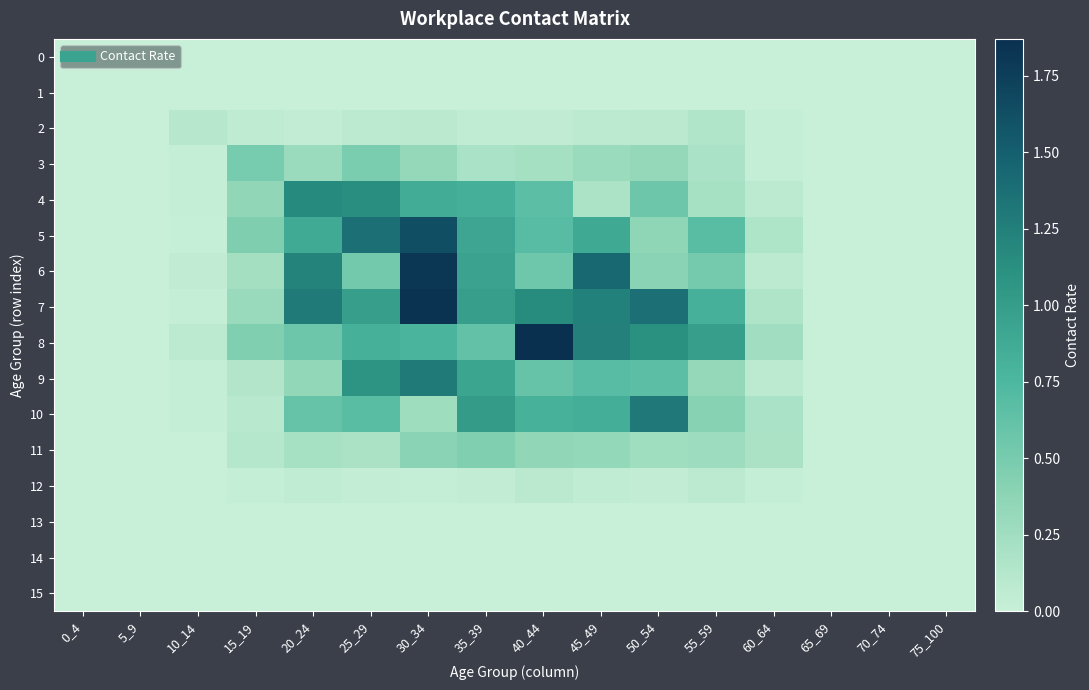

Reading left to right, list all the values displayed in this chart.

0: 0_4=0.0	5_9=0.0	10_14=0.0	15_19=0.0	20_24=0.0	25_29=0.0	30_34=0.0	35_39=0.0	40_44=0.0	45_49=0.0	50_54=0.0	55_59=0.0	60_64=0.0	65_69=0.0	70_74=0.0	75_100=0.0
1: 0_4=0.0	5_9=0.0	10_14=0.0	15_19=0.0	20_24=0.0	25_29=0.0	30_34=0.0	35_39=0.0	40_44=0.0	45_49=0.0	50_54=0.0	55_59=0.0	60_64=0.0	65_69=0.0	70_74=0.0	75_100=0.0
2: 0_4=0.0	5_9=0.0	10_14=0.1	15_19=0.1	20_24=0.0	25_29=0.1	30_34=0.1	35_39=0.1	40_44=0.0	45_49=0.1	50_54=0.1	55_59=0.1	60_64=0.0	65_69=0.0	70_74=0.0	75_100=0.0
3: 0_4=0.0	5_9=0.0	10_14=0.0	15_19=0.5	20_24=0.3	25_29=0.5	30_34=0.3	35_39=0.2	40_44=0.2	45_49=0.3	50_54=0.3	55_59=0.2	60_64=0.0	65_69=0.0	70_74=0.0	75_100=0.0
4: 0_4=0.0	5_9=0.0	10_14=0.0	15_19=0.3	20_24=1.2	25_29=1.1	30_34=0.9	35_39=0.8	40_44=0.7	45_49=0.2	50_54=0.6	55_59=0.2	60_64=0.1	65_69=0.0	70_74=0.0	75_100=0.0
5: 0_4=0.0	5_9=0.0	10_14=0.0	15_19=0.5	20_24=0.9	25_29=1.4	30_34=1.6	35_39=0.9	40_44=0.7	45_49=0.9	50_54=0.4	55_59=0.7	60_64=0.2	65_69=0.0	70_74=0.0	75_100=0.0
6: 0_4=0.0	5_9=0.0	10_14=0.1	15_19=0.2	20_24=1.2	25_29=0.5	30_34=1.8	35_39=0.9	40_44=0.6	45_49=1.4	50_54=0.4	55_59=0.5	60_64=0.1	65_69=0.0	70_74=0.0	75_100=0.0
7: 0_4=0.0	5_9=0.0	10_14=0.0	15_19=0.3	20_24=1.3	25_29=1.0	30_34=1.8	35_39=1.0	40_44=1.2	45_49=1.2	50_54=1.4	55_59=0.8	60_64=0.2	65_69=0.0	70_74=0.0	75_100=0.0
8: 0_4=0.0	5_9=0.0	10_14=0.1	15_19=0.4	20_24=0.6	25_29=0.8	30_34=0.8	35_39=0.6	40_44=1.9	45_49=1.2	50_54=1.1	55_59=1.0	60_64=0.2	65_69=0.0	70_74=0.0	75_100=0.0
9: 0_4=0.0	5_9=0.0	10_14=0.0	15_19=0.1	20_24=0.3	25_29=1.1	30_34=1.3	35_39=0.9	40_44=0.6	45_49=0.7	50_54=0.7	55_59=0.3	60_64=0.1	65_69=0.0	70_74=0.0	75_100=0.0
10: 0_4=0.0	5_9=0.0	10_14=0.0	15_19=0.1	20_24=0.6	25_29=0.7	30_34=0.3	35_39=1.0	40_44=0.8	45_49=0.8	50_54=1.3	55_59=0.4	60_64=0.2	65_69=0.0	70_74=0.0	75_100=0.0
11: 0_4=0.0	5_9=0.0	10_14=0.0	15_19=0.1	20_24=0.2	25_29=0.2	30_34=0.4	35_39=0.4	40_44=0.4	45_49=0.3	50_54=0.3	55_59=0.3	60_64=0.2	65_69=0.0	70_74=0.0	75_100=0.0
12: 0_4=0.0	5_9=0.0	10_14=0.0	15_19=0.0	20_24=0.1	25_29=0.0	30_34=0.0	35_39=0.0	40_44=0.1	45_49=0.1	50_54=0.0	55_59=0.1	60_64=0.0	65_69=0.0	70_74=0.0	75_100=0.0
13: 0_4=0.0	5_9=0.0	10_14=0.0	15_19=0.0	20_24=0.0	25_29=0.0	30_34=0.0	35_39=0.0	40_44=0.0	45_49=0.0	50_54=0.0	55_59=0.0	60_64=0.0	65_69=0.0	70_74=0.0	75_100=0.0
14: 0_4=0.0	5_9=0.0	10_14=0.0	15_19=0.0	20_24=0.0	25_29=0.0	30_34=0.0	35_39=0.0	40_44=0.0	45_49=0.0	50_54=0.0	55_59=0.0	60_64=0.0	65_69=0.0	70_74=0.0	75_100=0.0
15: 0_4=0.0	5_9=0.0	10_14=0.0	15_19=0.0	20_24=0.0	25_29=0.0	30_34=0.0	35_39=0.0	40_44=0.0	45_49=0.0	50_54=0.0	55_59=0.0	60_64=0.0	65_69=0.0	70_74=0.0	75_100=0.0